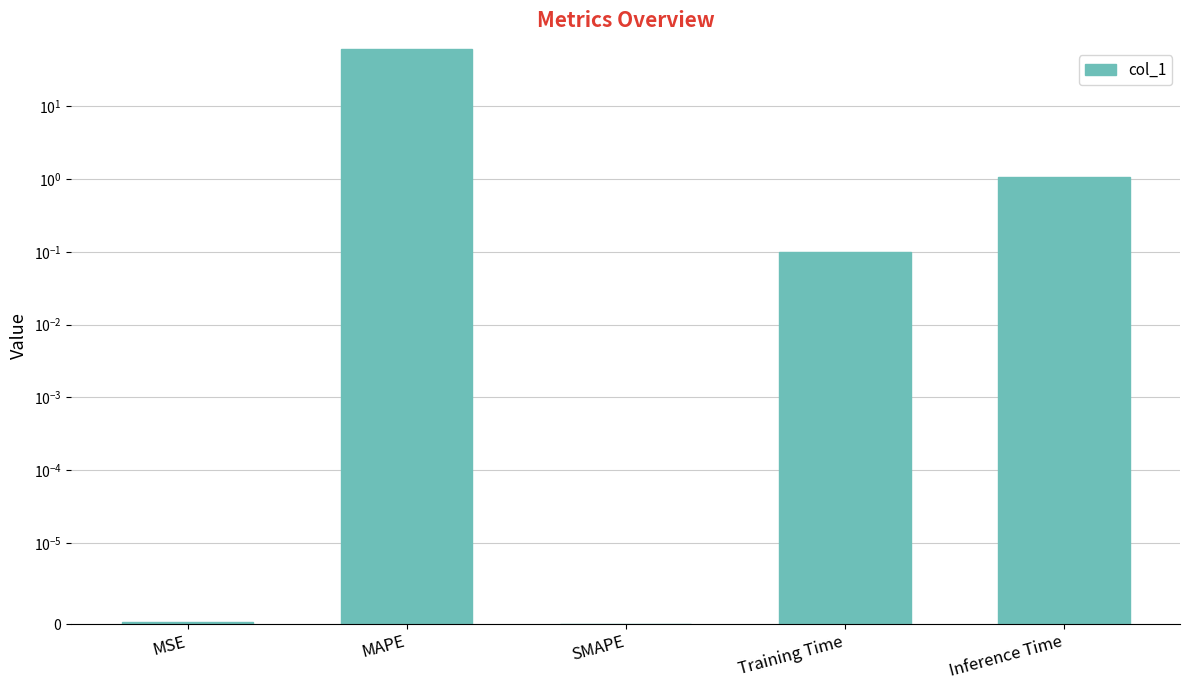

What is the value of the 2nd bar from the left?

60.3